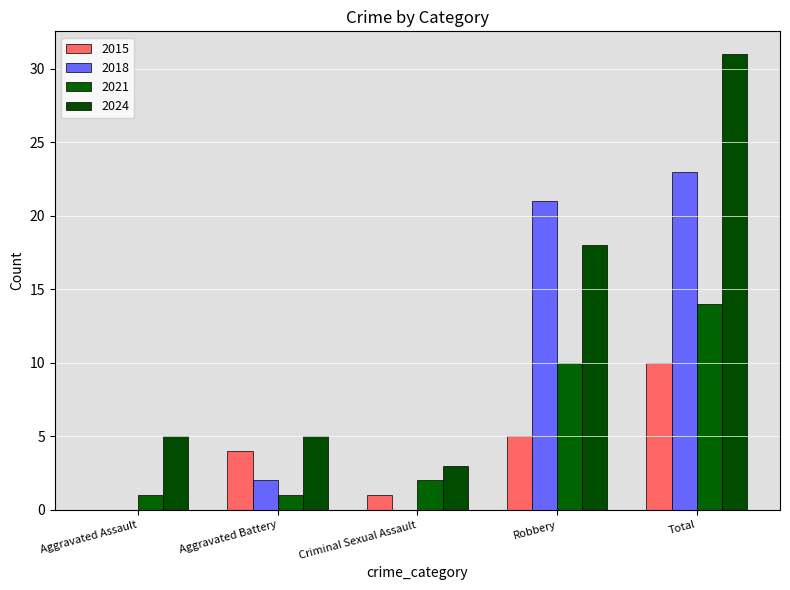

Which series has the widest spread of values?

2024